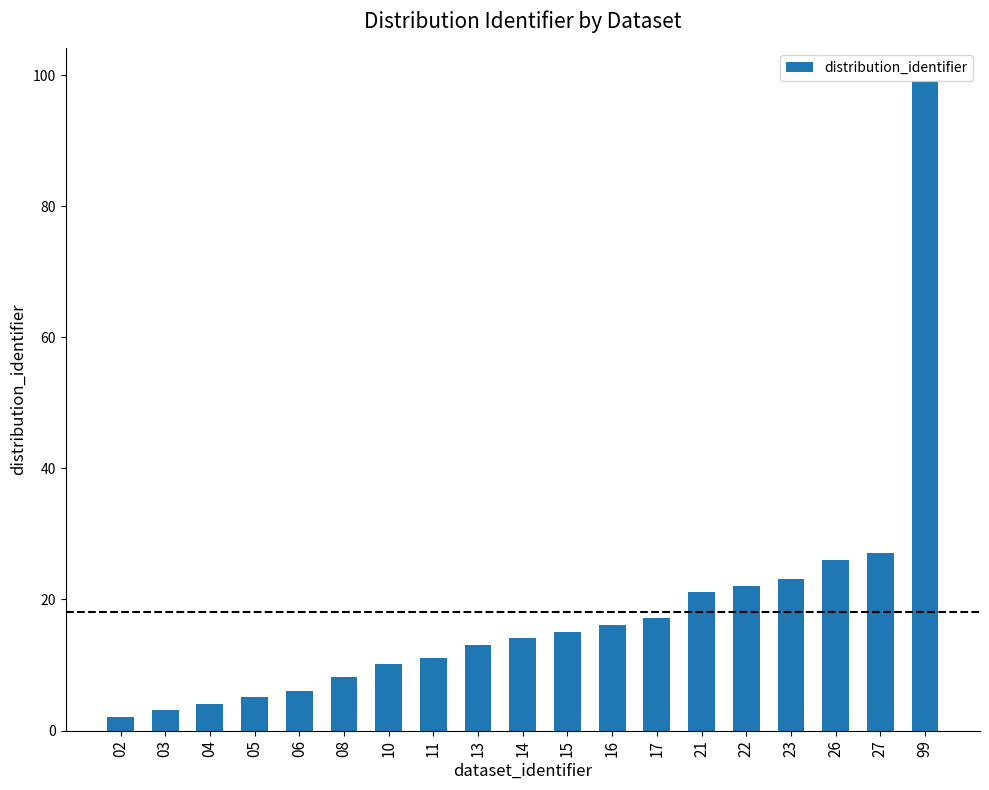

What is the sum of the values at 99 and 10?

109.2